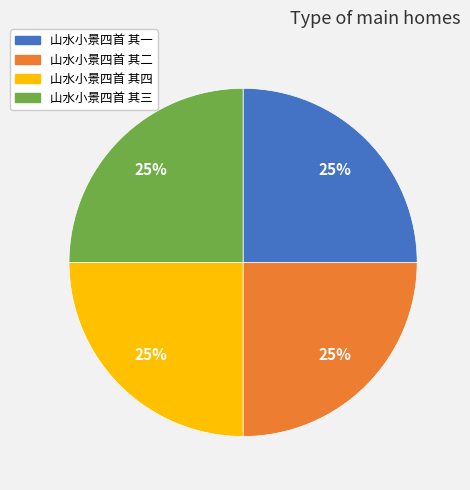

To the nearest percent, what is the average slice percentage?

25%